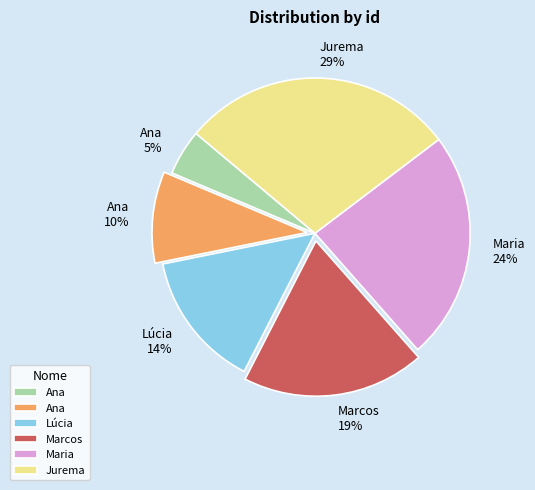

Is there any slice that represents more than half of the pie?

No